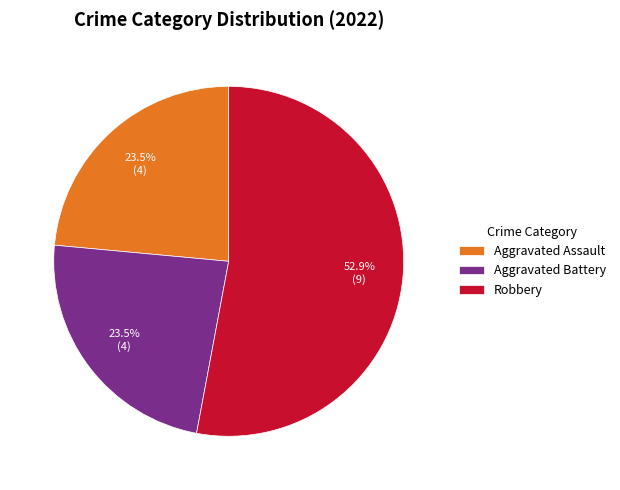

What percentage do Aggravated Battery and Robbery together represent?

76.5%